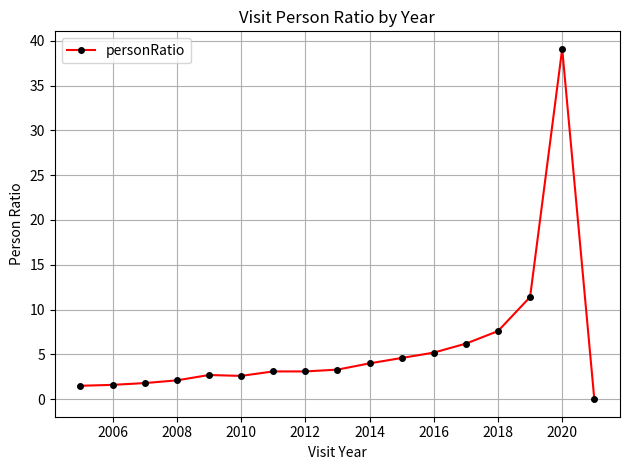

What is the average value?

5.9